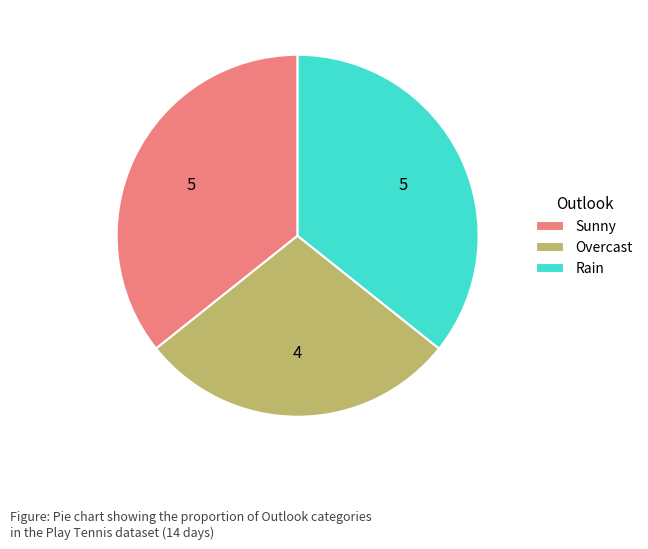

Is there any slice that represents more than half of the pie?

No